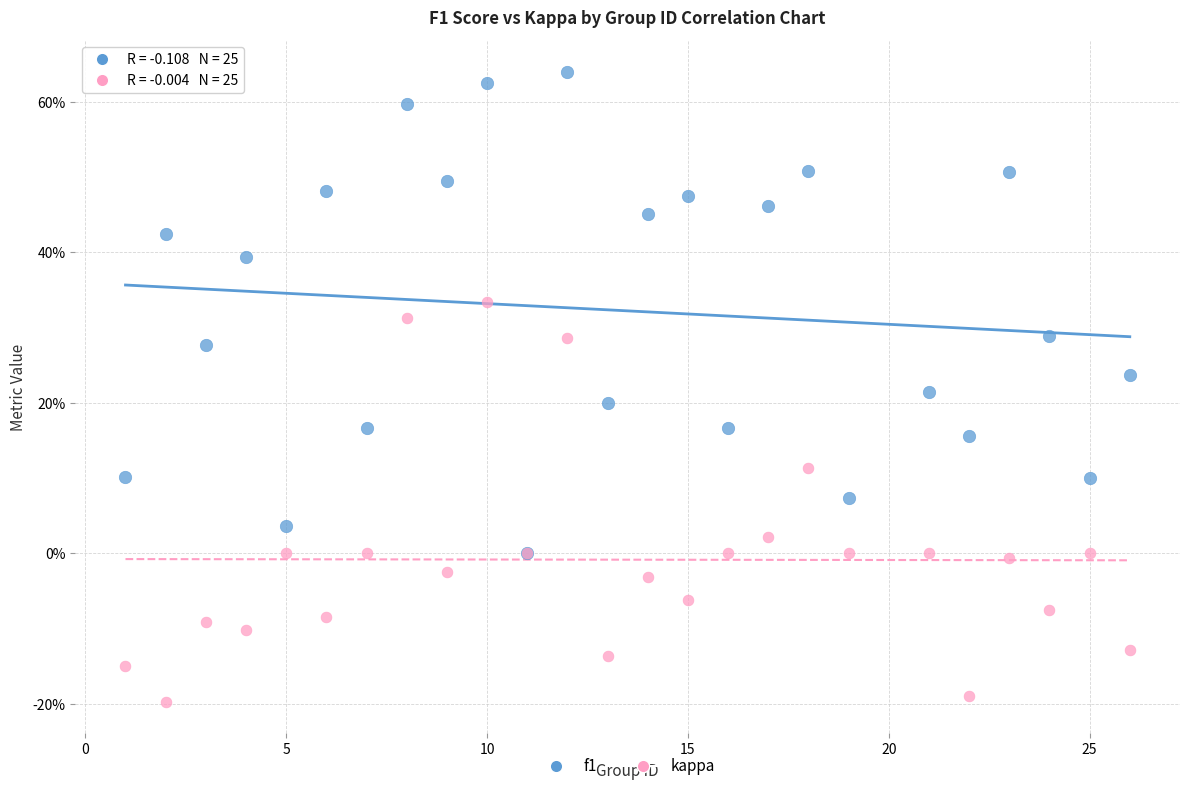

Which series reaches the minimum Y coordinate?

kappa